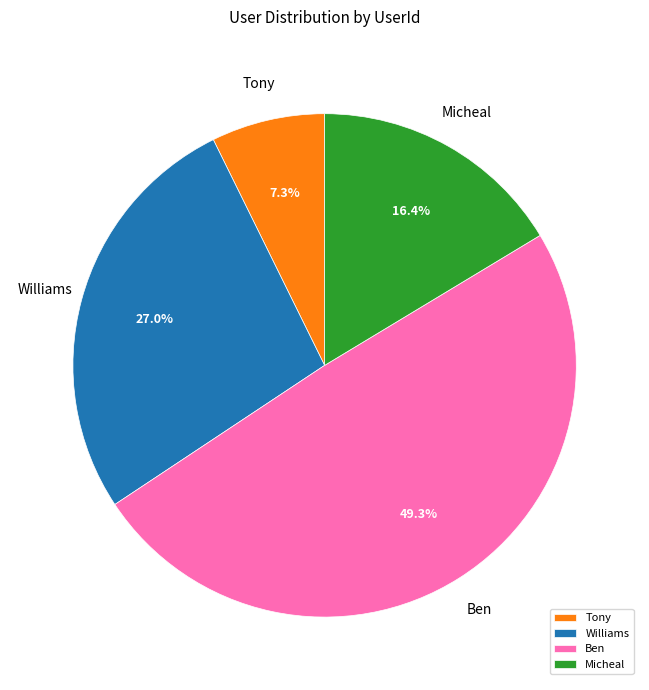

How many slices are in this pie chart?

4